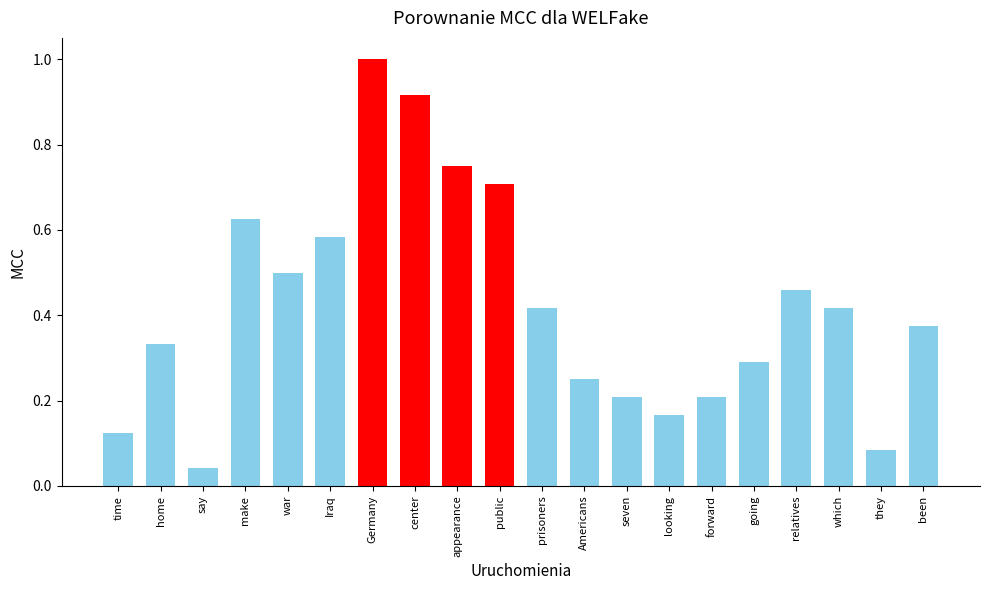

What is the sum of all values?

8.5